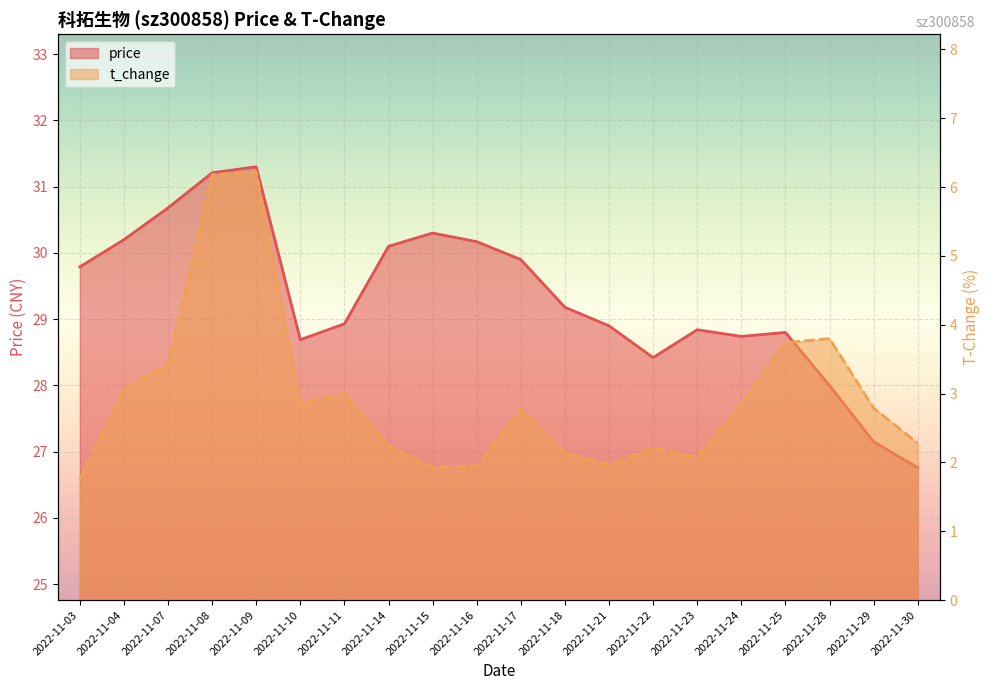

What is the average value of the t_change series?

3.0